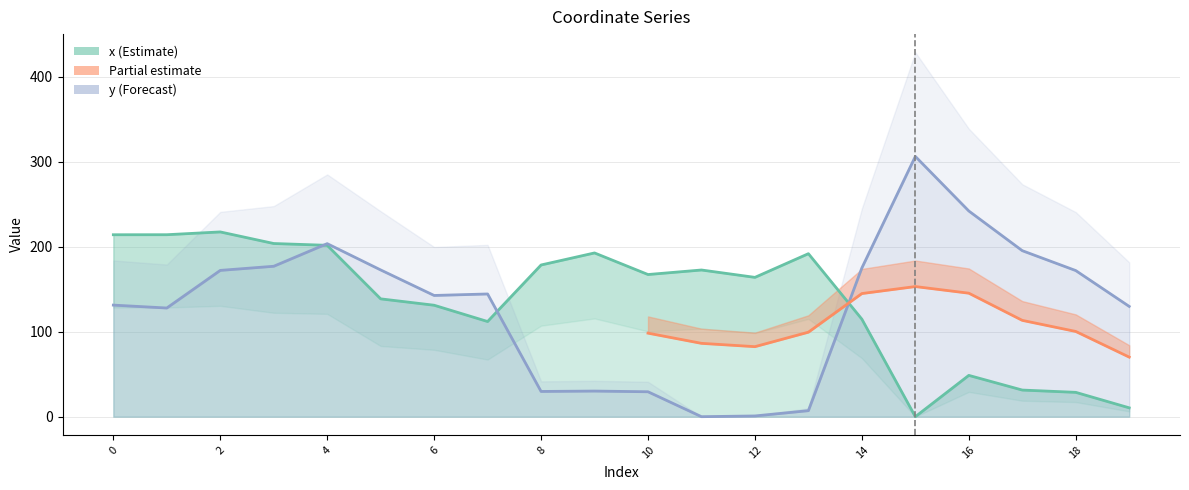

Where do y and x first cross each other?

3 and 4